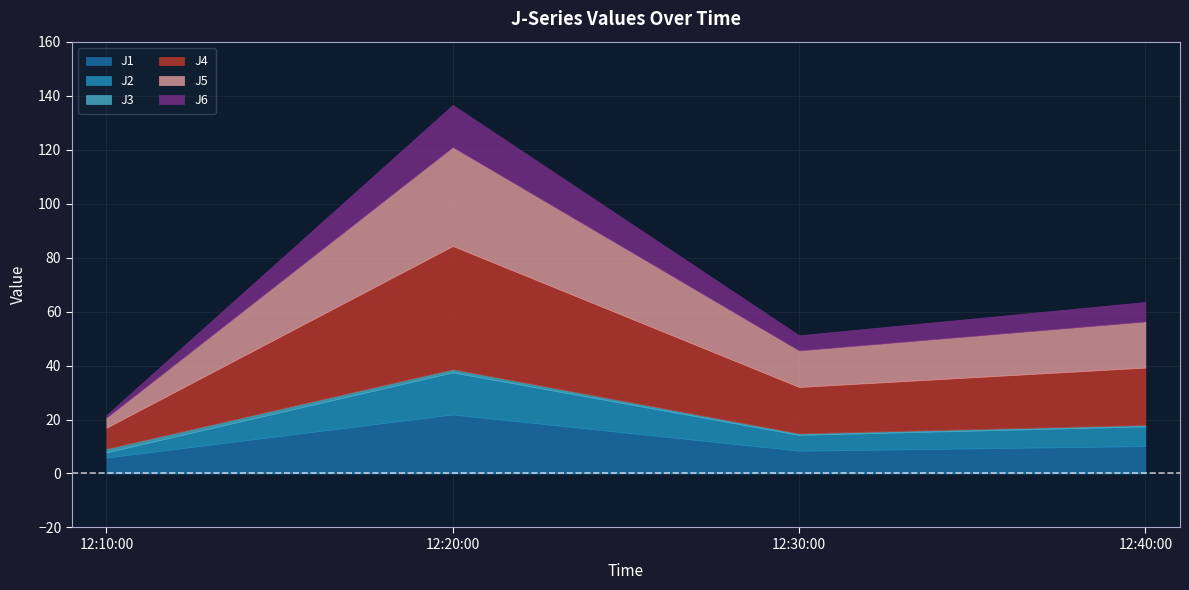

Count the number of categories in the chart.

4